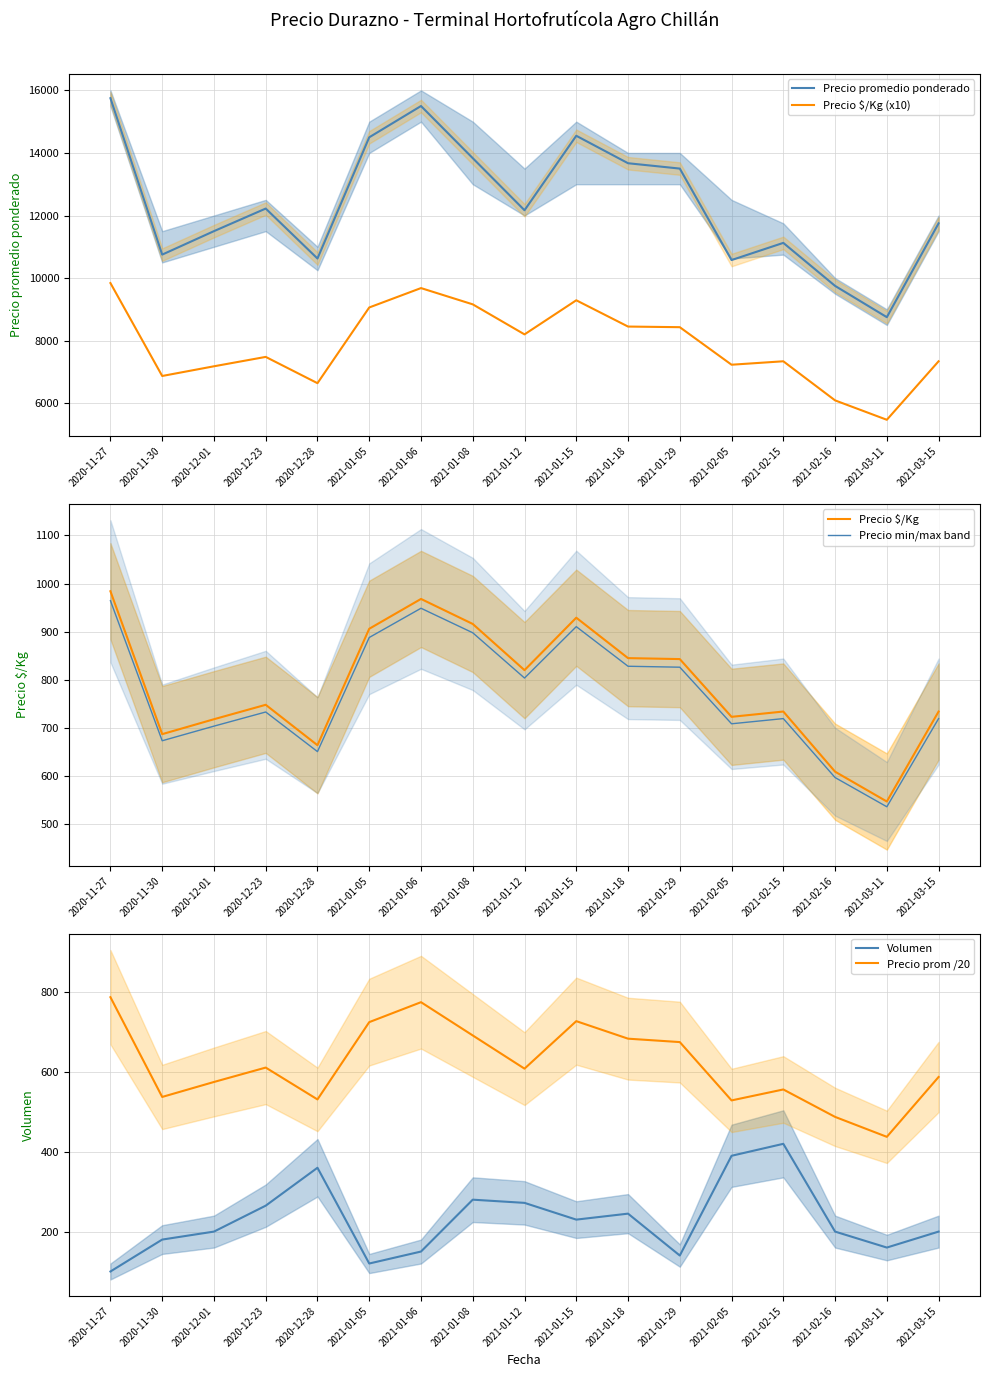

What is the value of the Precio $/Kg (x10) point at the 16th from the left?

5470.0